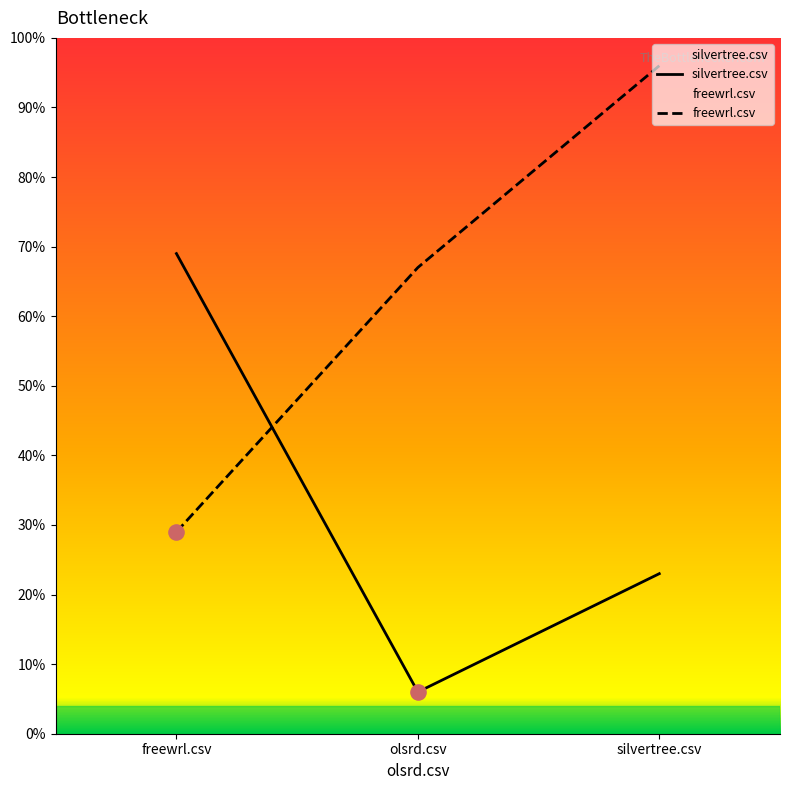

Which series contains the highest Y value?

freewrl.csv